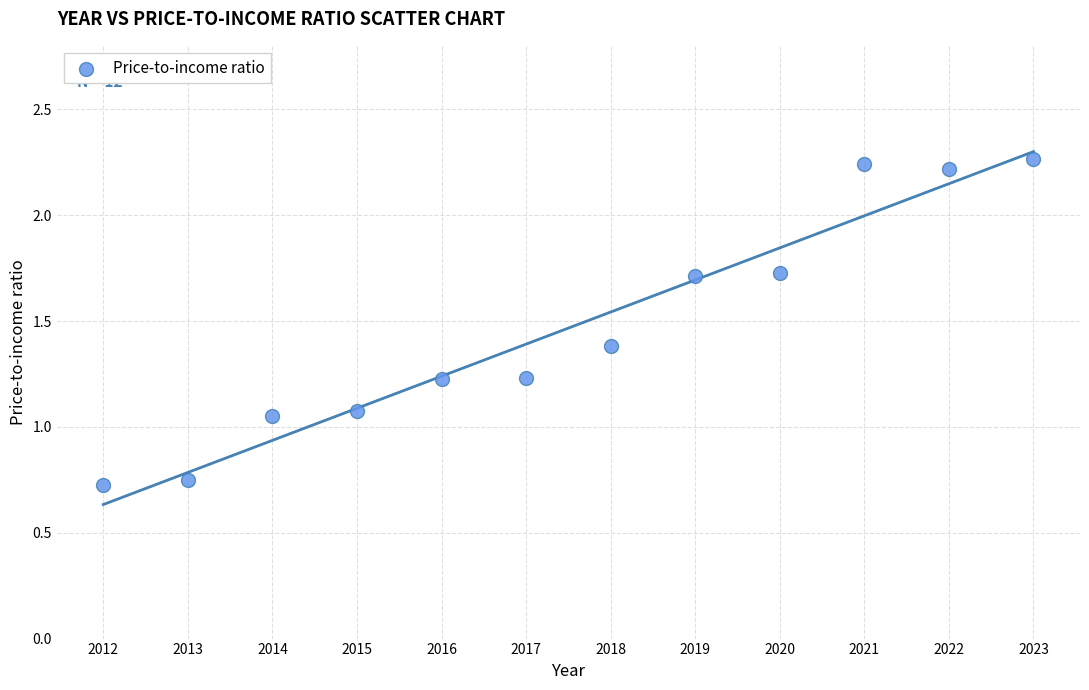

What is the average X value?

2017.5